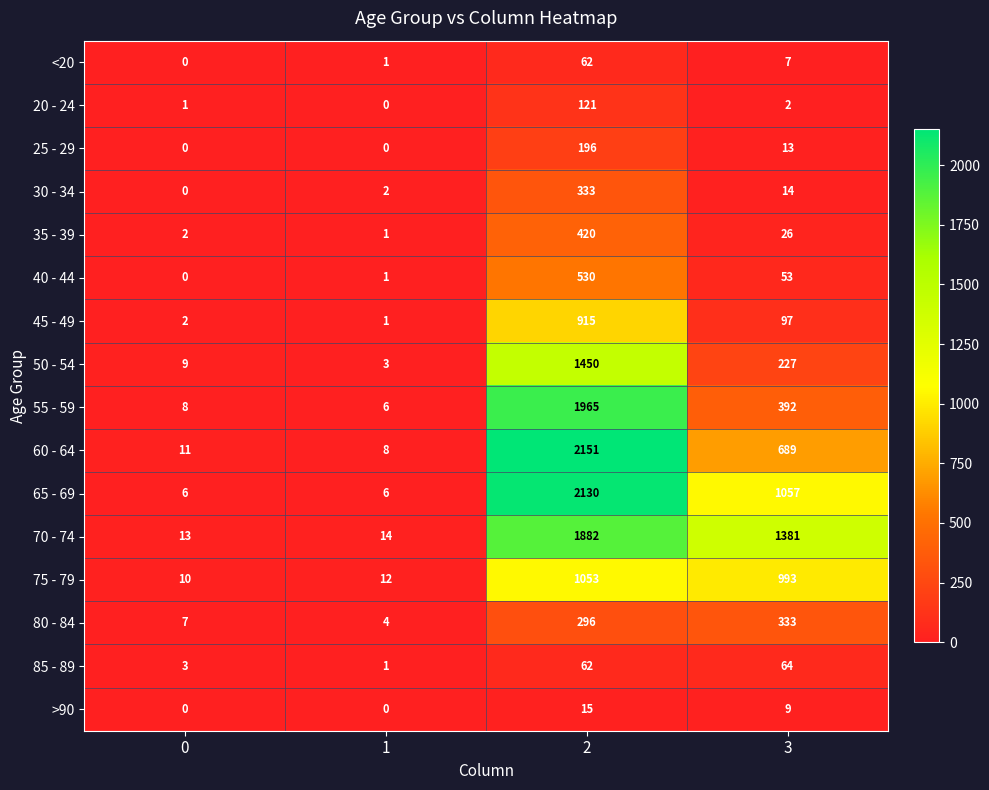

Which series has the largest total across all categories?

70 - 74